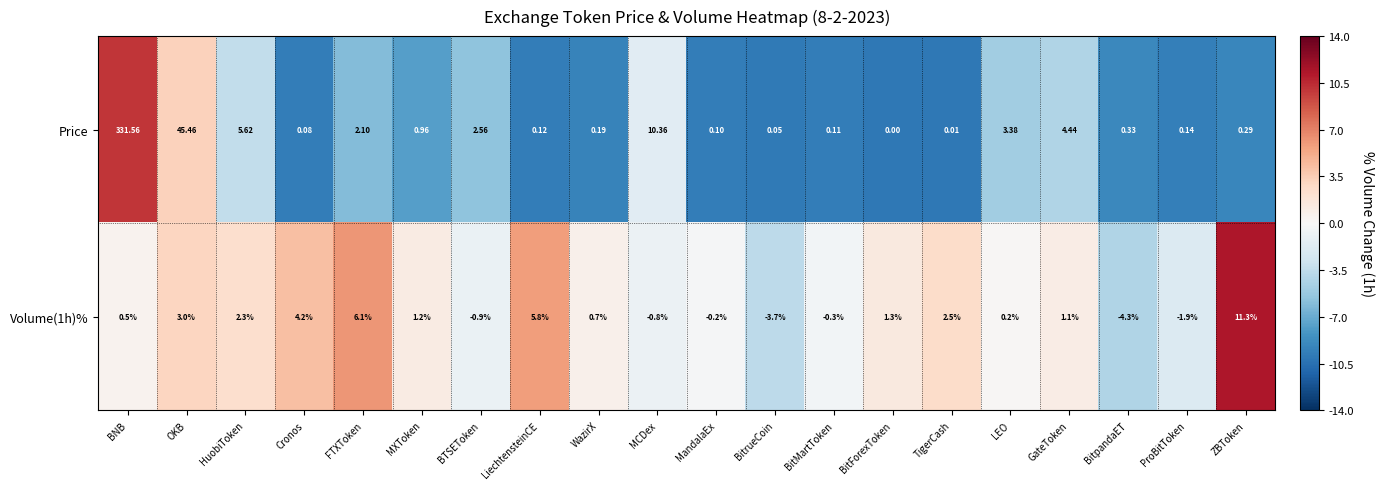

Rank the categories by Volume(1h)% value from highest to lowest.

ZBToken, FTXToken, LiechtensteinCE, Cronos, OKB, TigerCash, HuobiToken, BitForexToken, MXToken, GateToken, WazirX, BNB, LEO, MandalaEx, BitMartToken, MCDex, BTSEToken, ProBitToken, BitrueCoin, BitpandaET